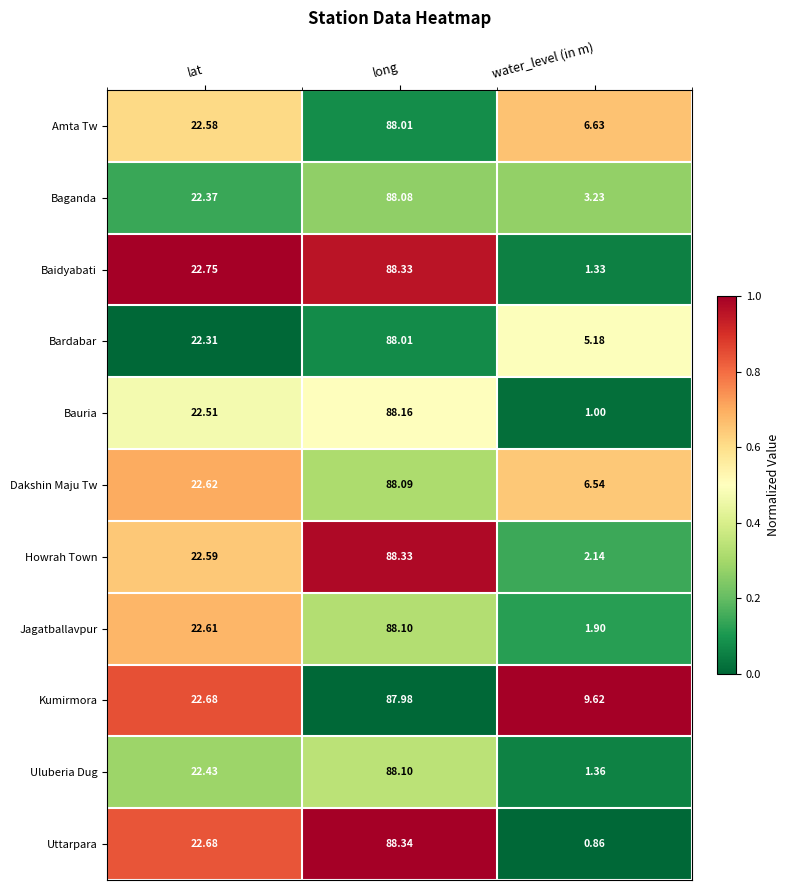

What is the total value across all series at lat?

248.1